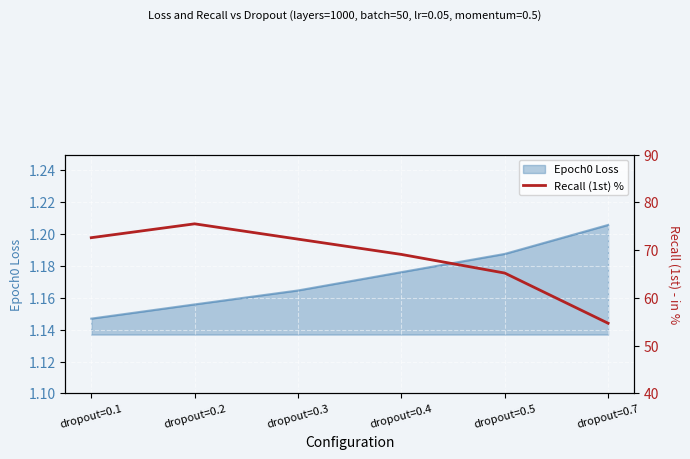

What is the difference between the values at dropout=0.1 and dropout=0.7?

17.9